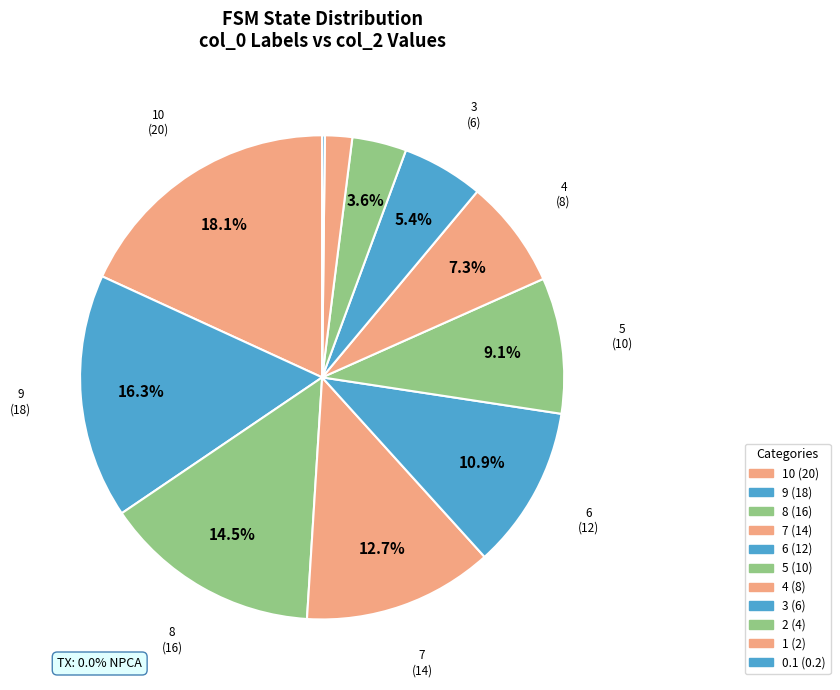

Rank the categories by value from highest to lowest.

10, 9, 8, 7, 6, 5, 4, 3, 2, 1, 0.1